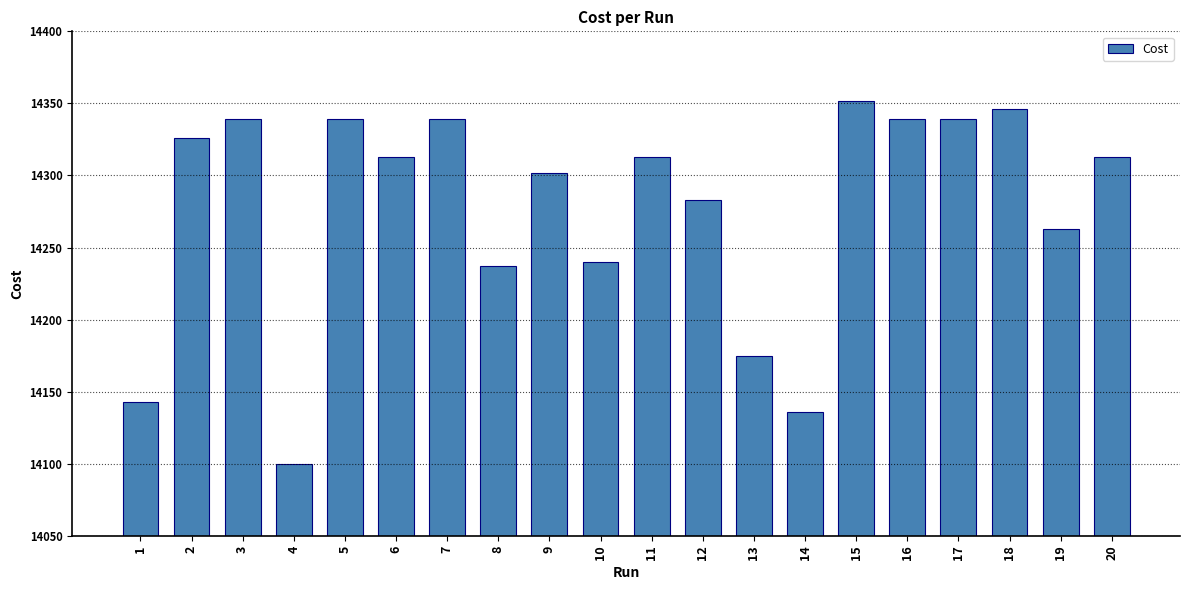

What is the minimum value shown in the chart?

14100.0